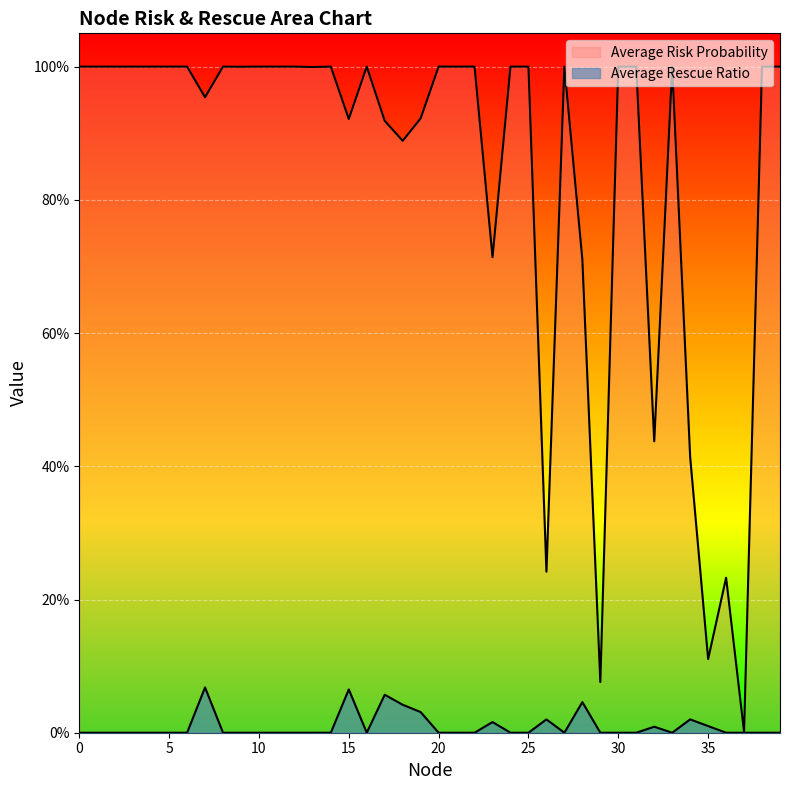

At which category does Average Rescue Ratio reach its first local peak?

7